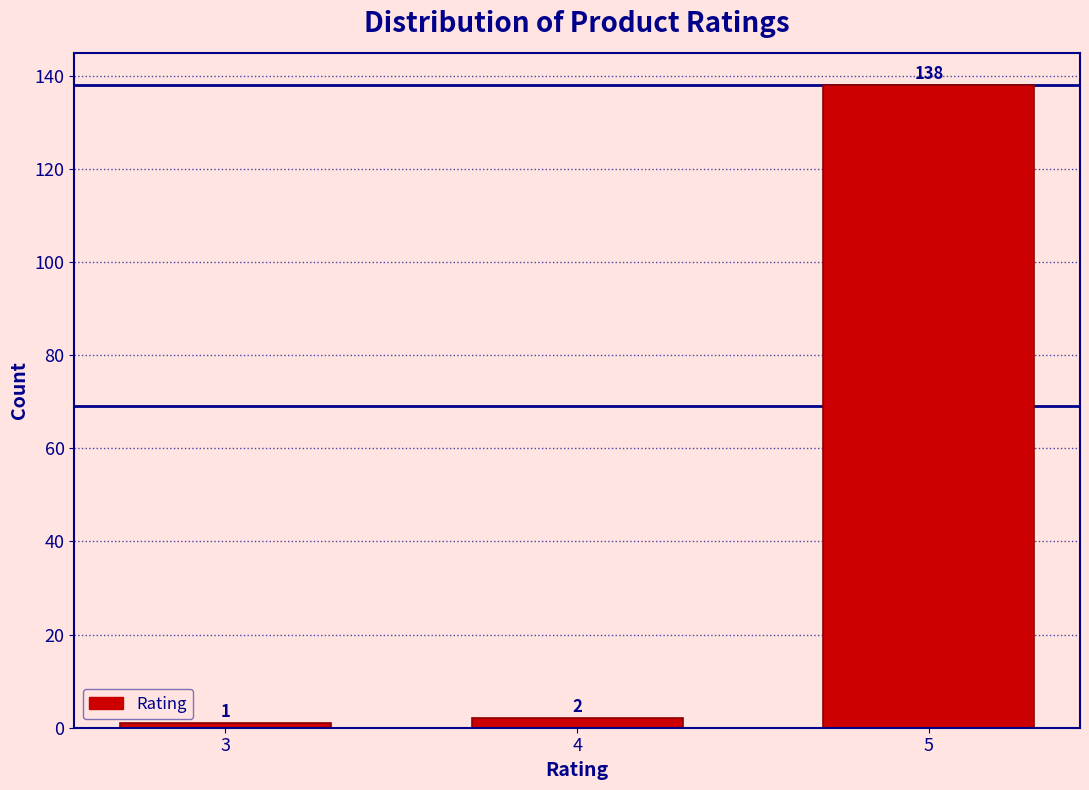

Reading left to right, list all the values displayed in this chart.

1	2	138